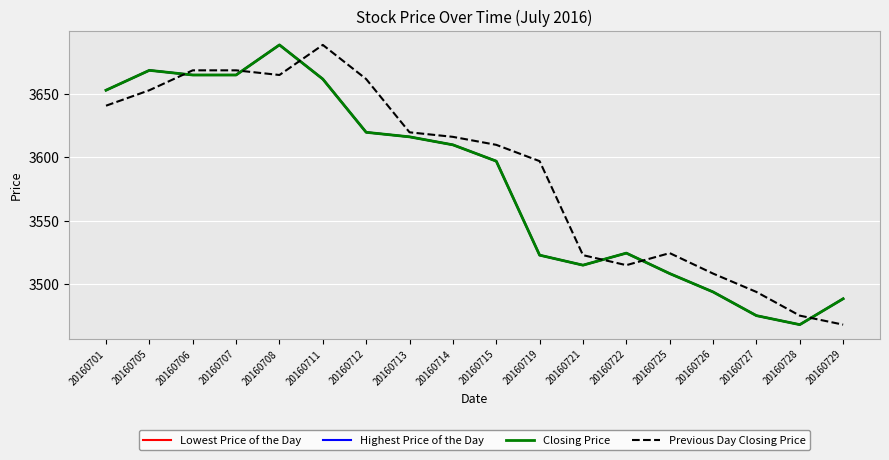

What value does the Lowest Price of the Day series have at 20160729?

3488.7